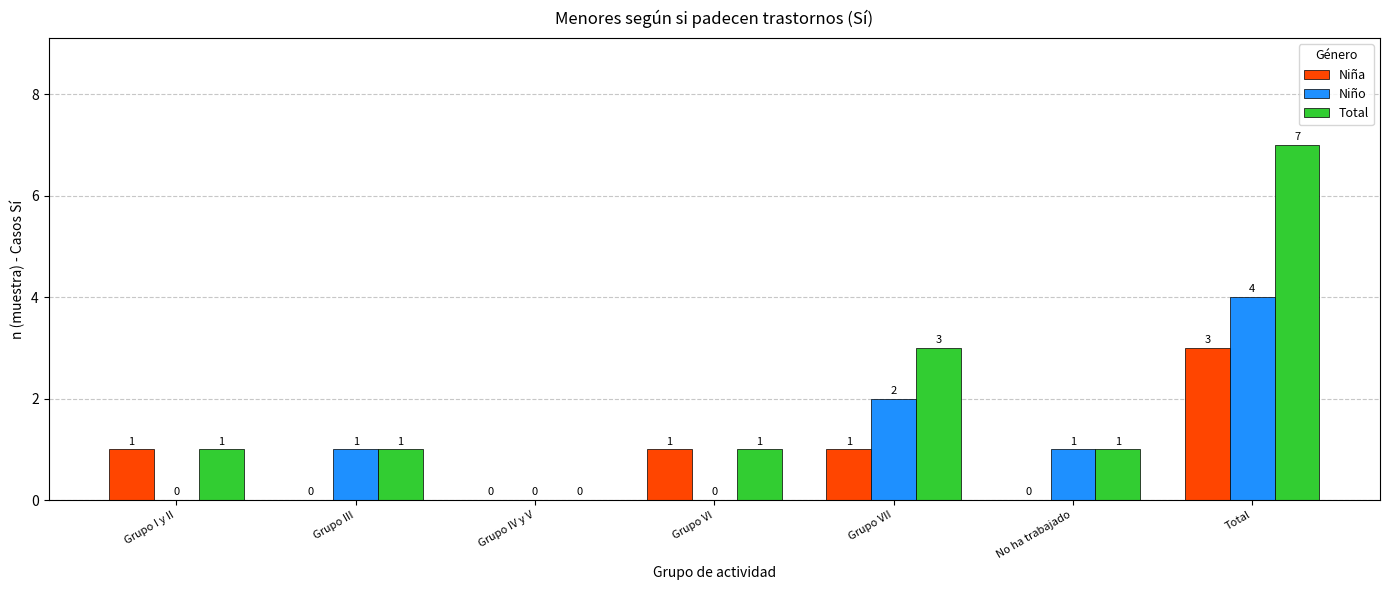

Is it true that Total equals 1 at Grupo III?

True